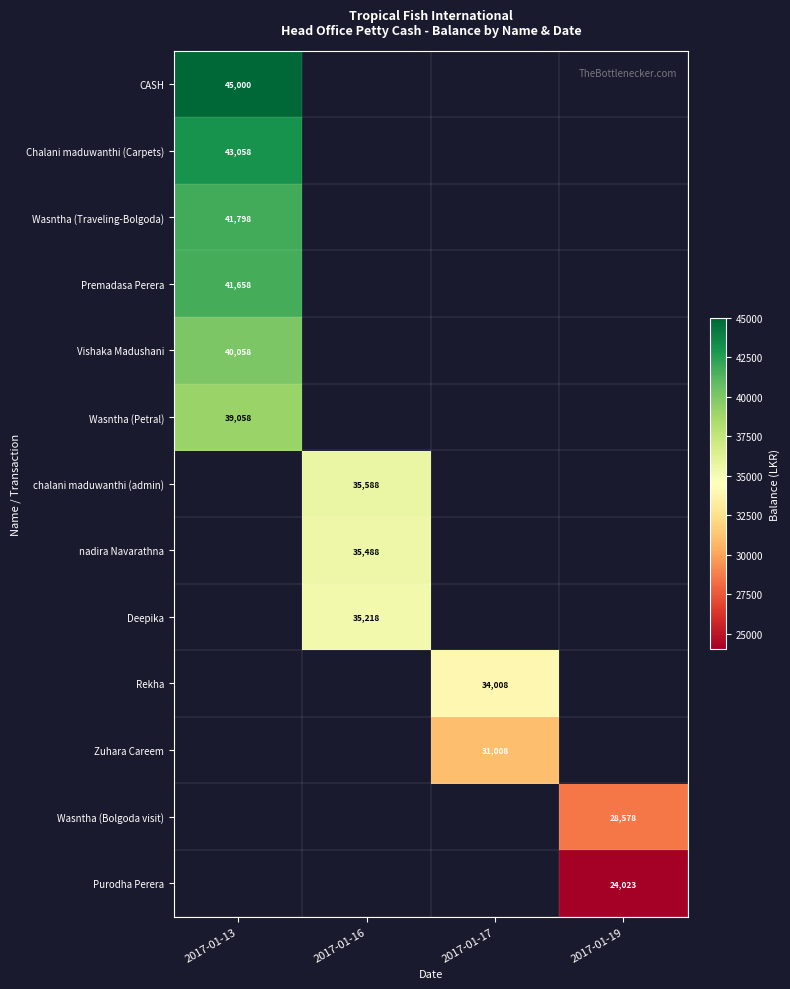

What is the spread (max minus min) of values at 2017-01-13?

5942.0